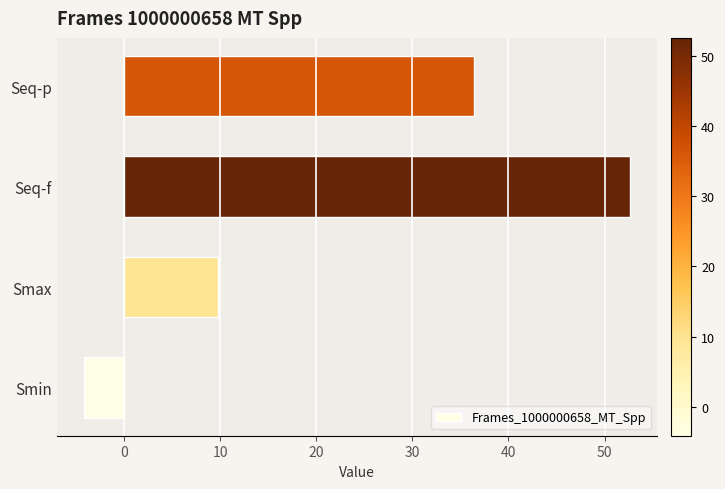

What is the sum of all values?

94.6